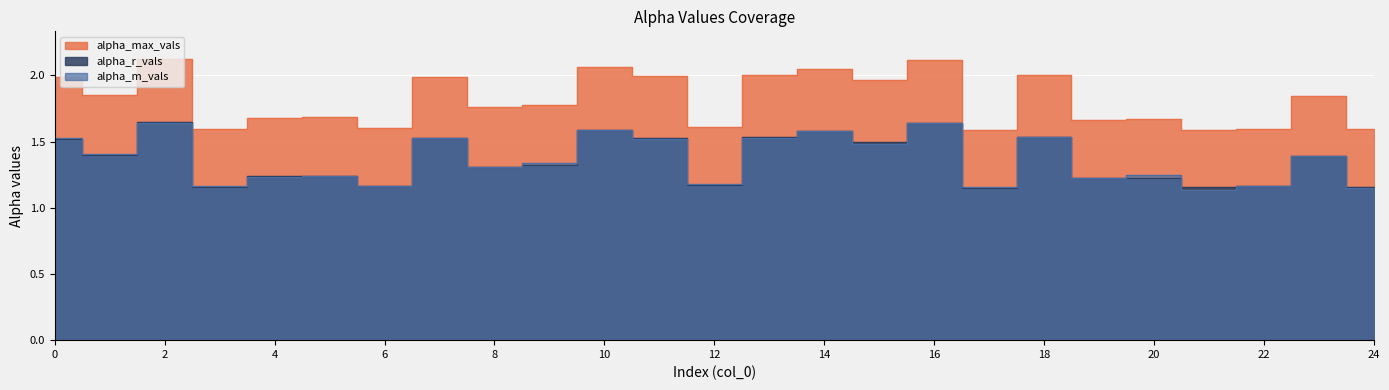

Reading left to right, extract all data points from this chart.

alpha_max_vals: 2.0	1.9	2.1	1.6	1.7	1.7	1.6	2.0	1.8	1.8	2.1	2.0	1.6	2.0	2.0	2.0	2.1	1.6	2.0	1.7	1.7	1.6	1.6	1.8	1.6
alpha_r_vals: 1.5	1.4	1.6	1.2	1.2	1.2	1.2	1.5	1.3	1.3	1.6	1.5	1.2	1.5	1.6	1.5	1.6	1.2	1.5	1.2	1.2	1.2	1.2	1.4	1.2
alpha_m_vals: 1.5	1.4	1.6	1.2	1.2	1.2	1.2	1.5	1.3	1.3	1.6	1.5	1.2	1.5	1.6	1.5	1.6	1.2	1.5	1.2	1.2	1.1	1.2	1.4	1.1